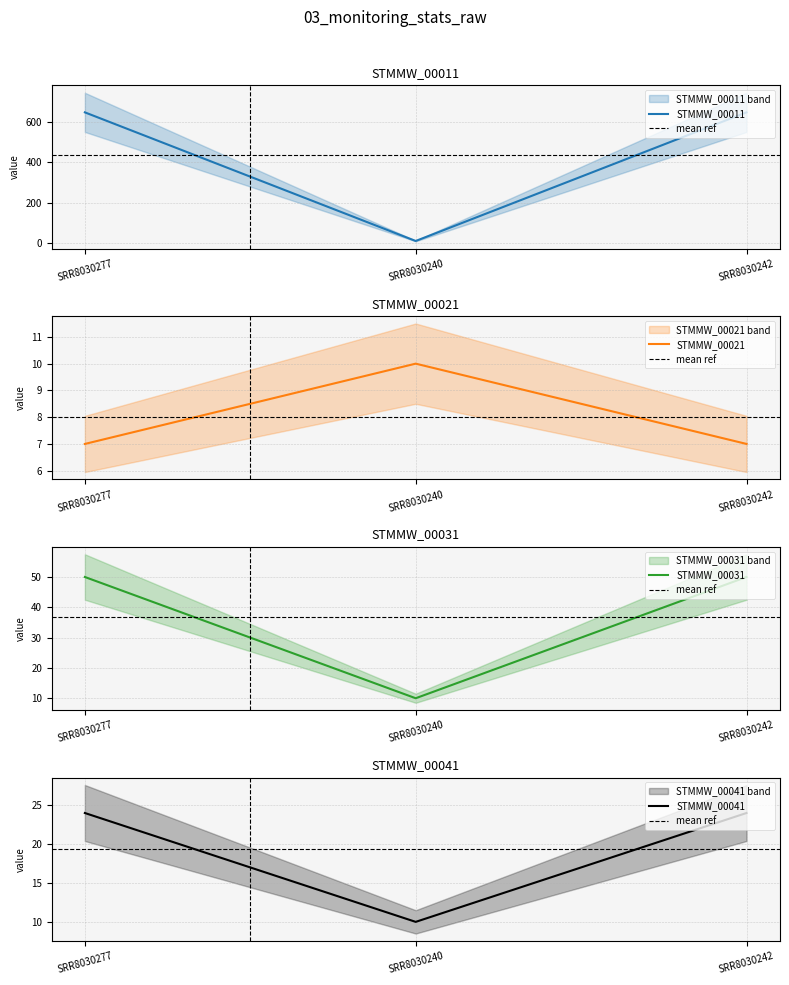

Reading left to right, list all the values displayed in this chart.

STMMW_00011: SRR8030277=647	SRR8030240=10	SRR8030242=647
STMMW_00021: SRR8030277=7	SRR8030240=10	SRR8030242=7
STMMW_00031: SRR8030277=50	SRR8030240=10	SRR8030242=50
STMMW_00041: SRR8030277=24	SRR8030240=10	SRR8030242=24